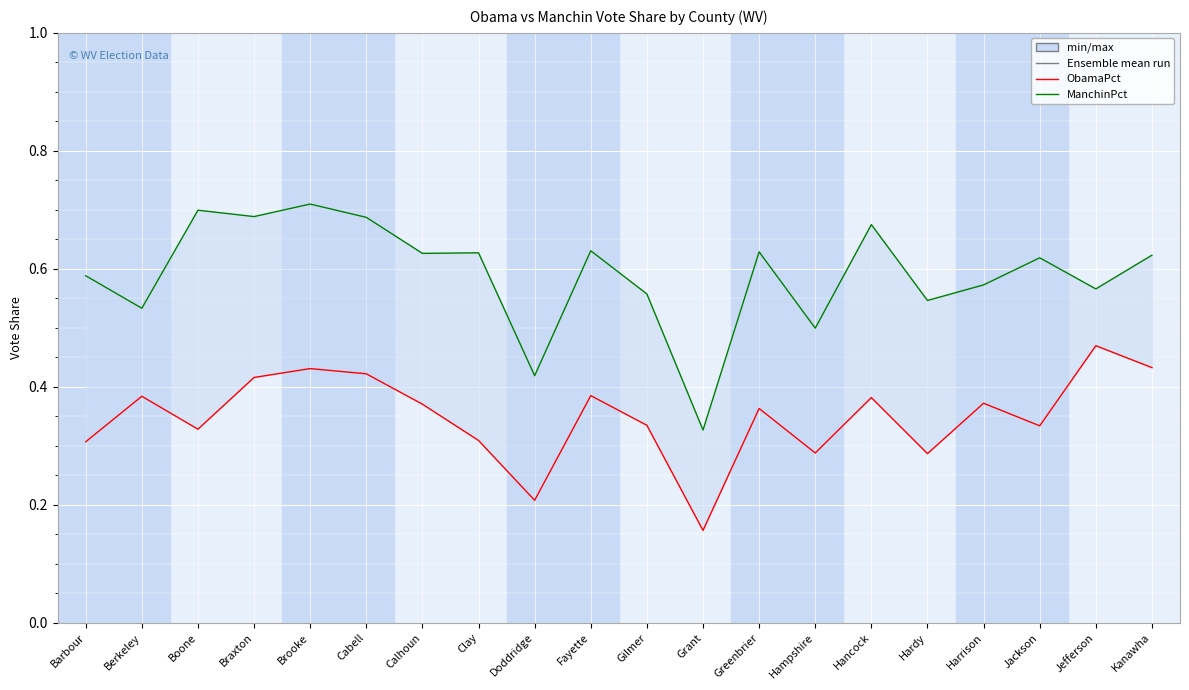

What is the sum of the ObamaPct values at Hampshire and Hancock?

0.7